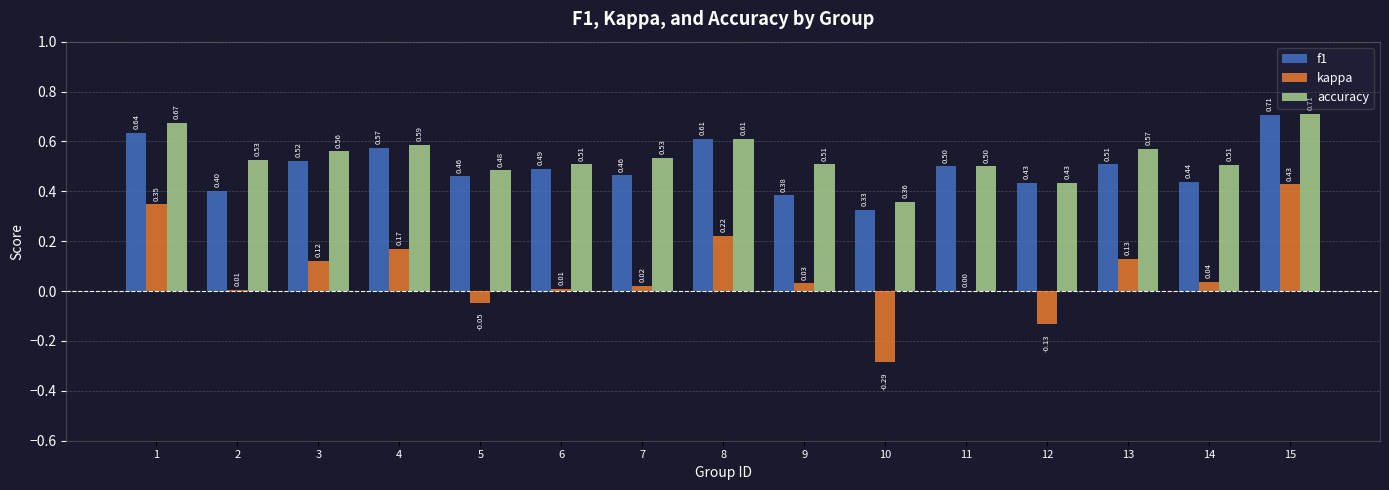

Which series has the largest total across all categories?

accuracy